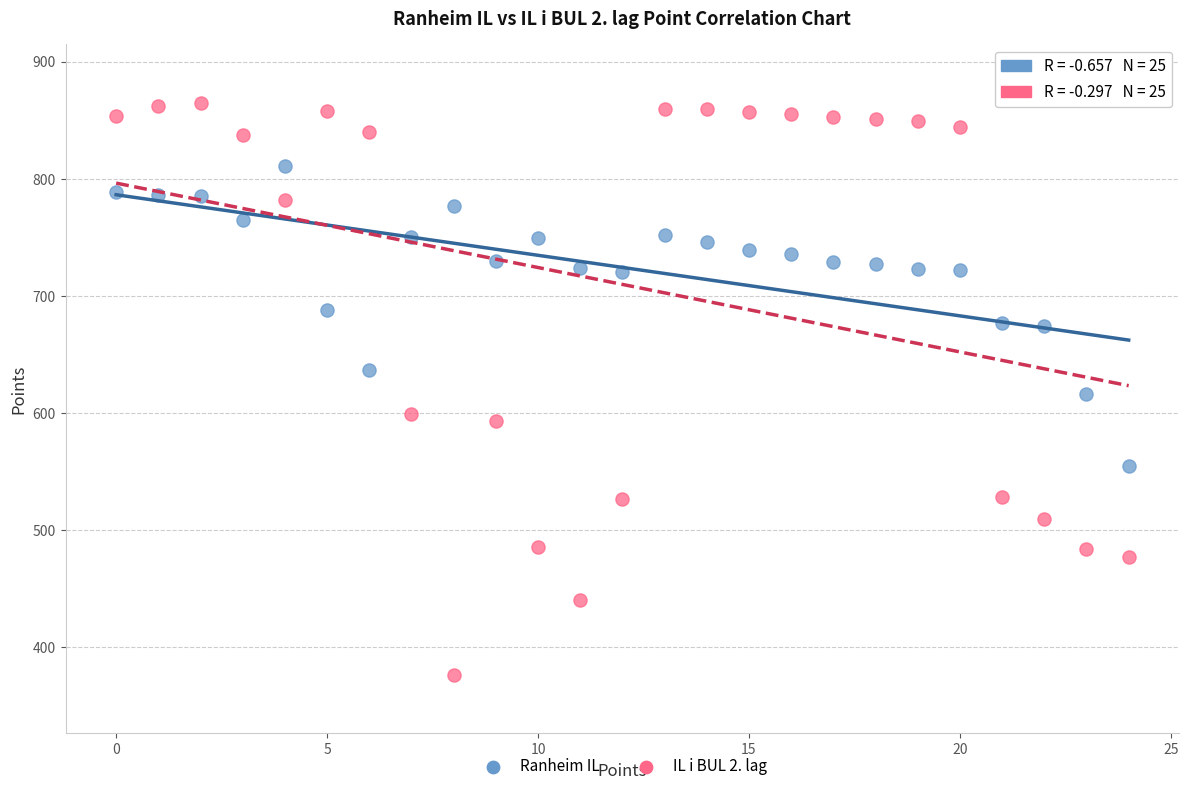

Across all data points, what is the range of Y values (max minus min)?

489